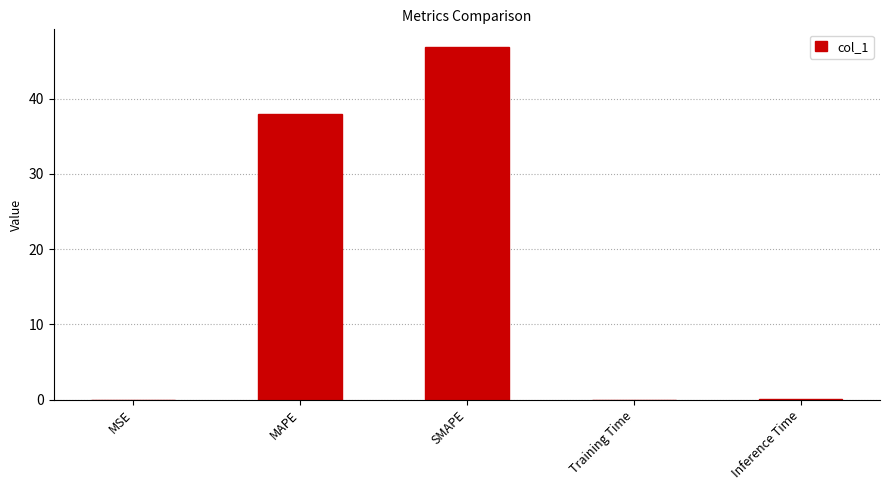

The chart shows a value of 28.5 at SMAPE. True or false?

False